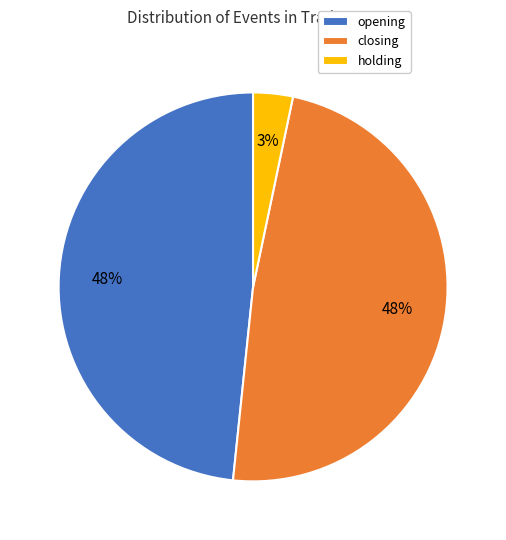

Is it true that holding is 9% of the pie?

False